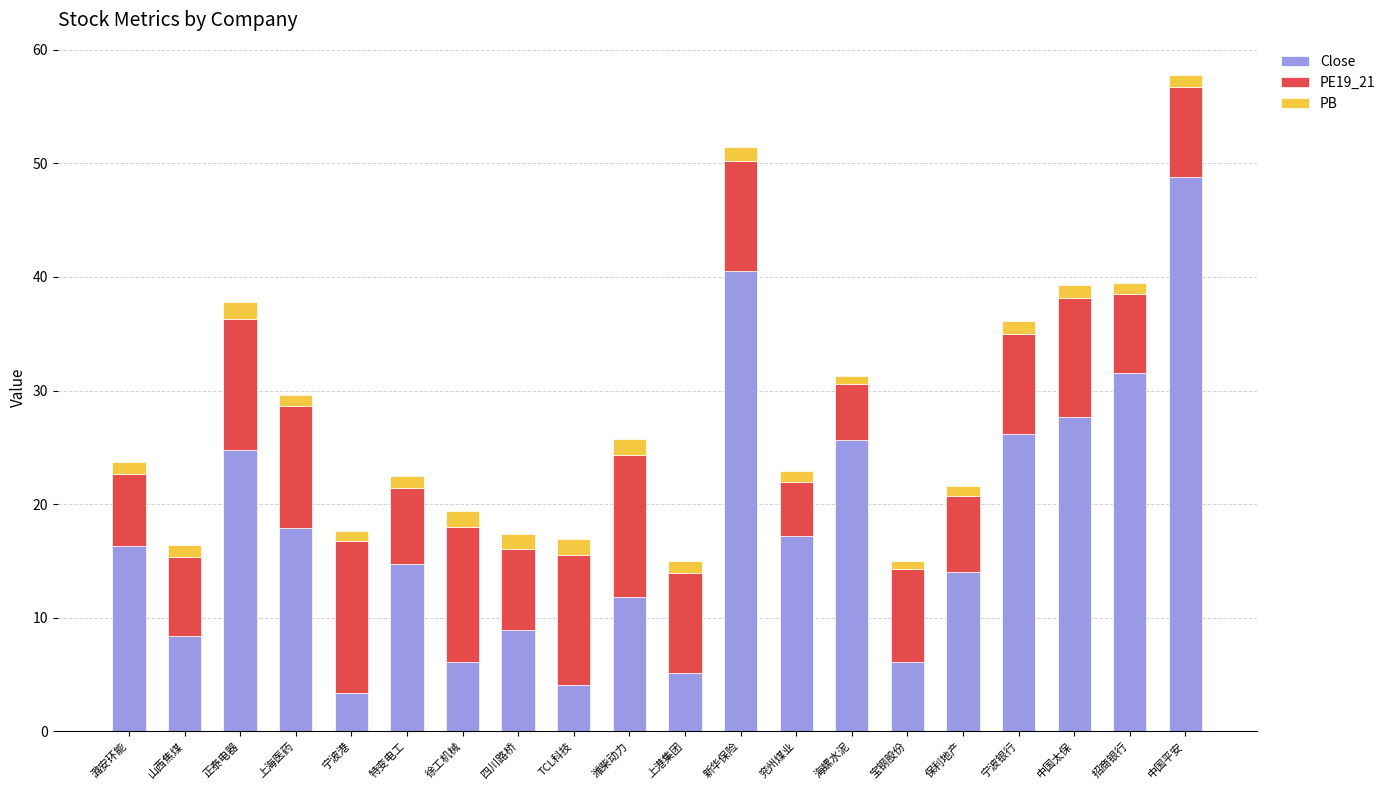

What is the highest value of the Close series?

48.8